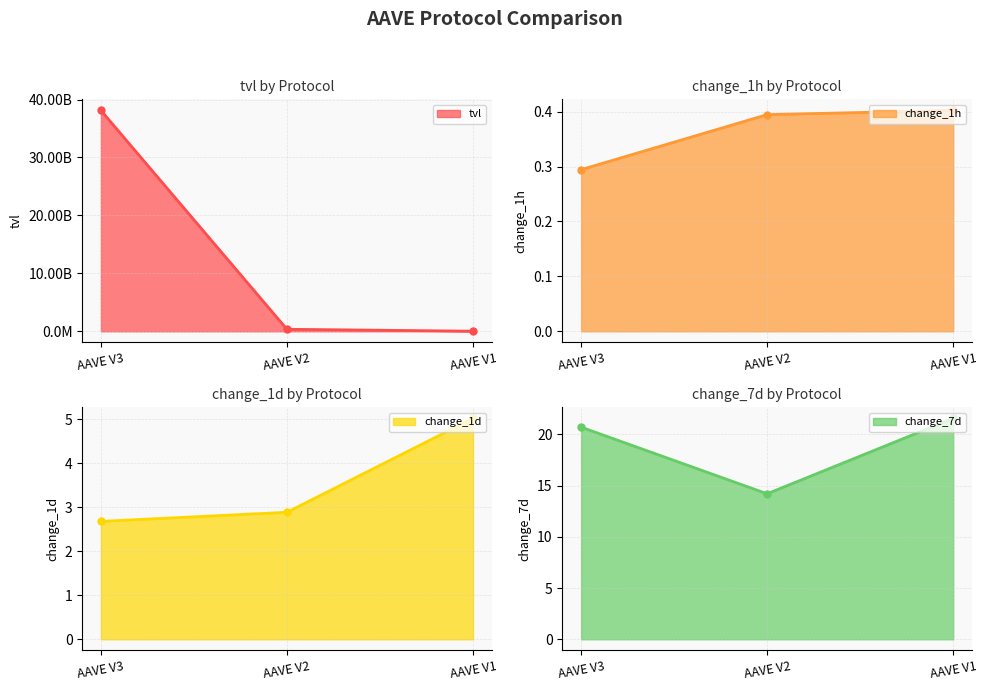

Which has a higher value, AAVE V2 or AAVE V1?

AAVE V2